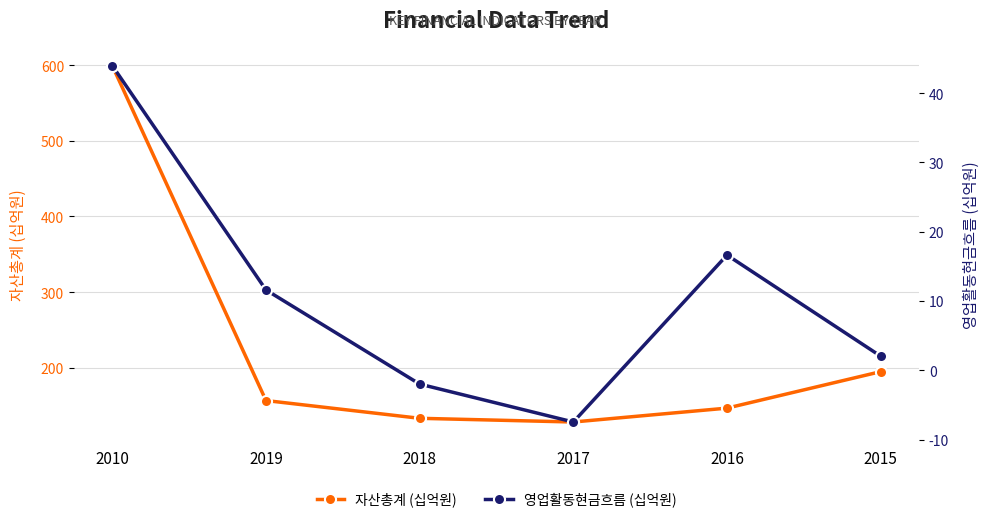

What is the total value across all series at 2010?

643.4